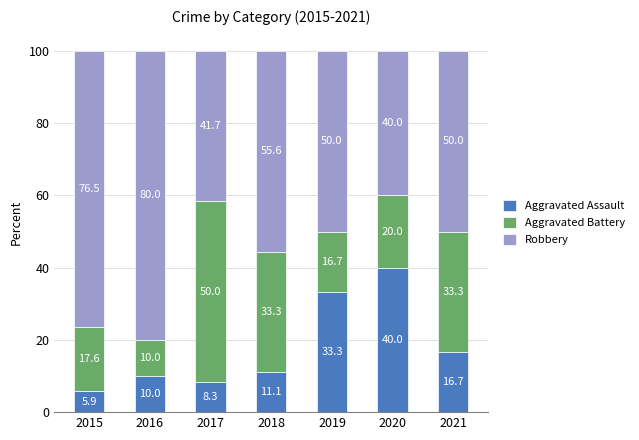

What is the approximate value of Aggravated Assault at 2019?

33.3